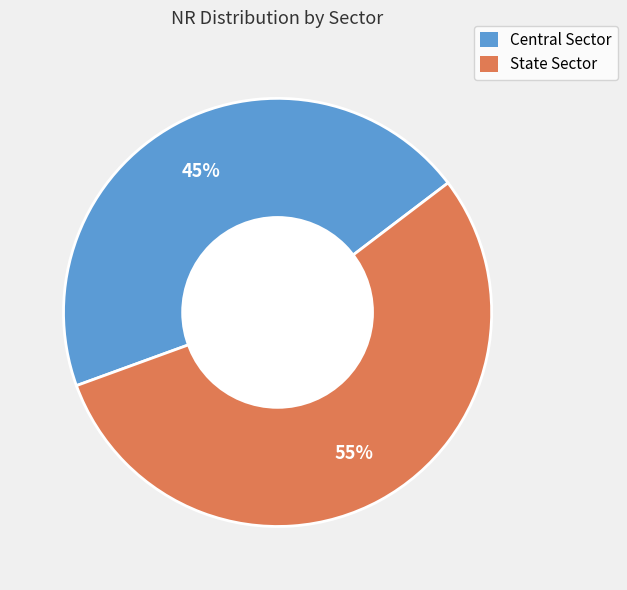

True or false: State Sector accounts for 44% of the total.

False